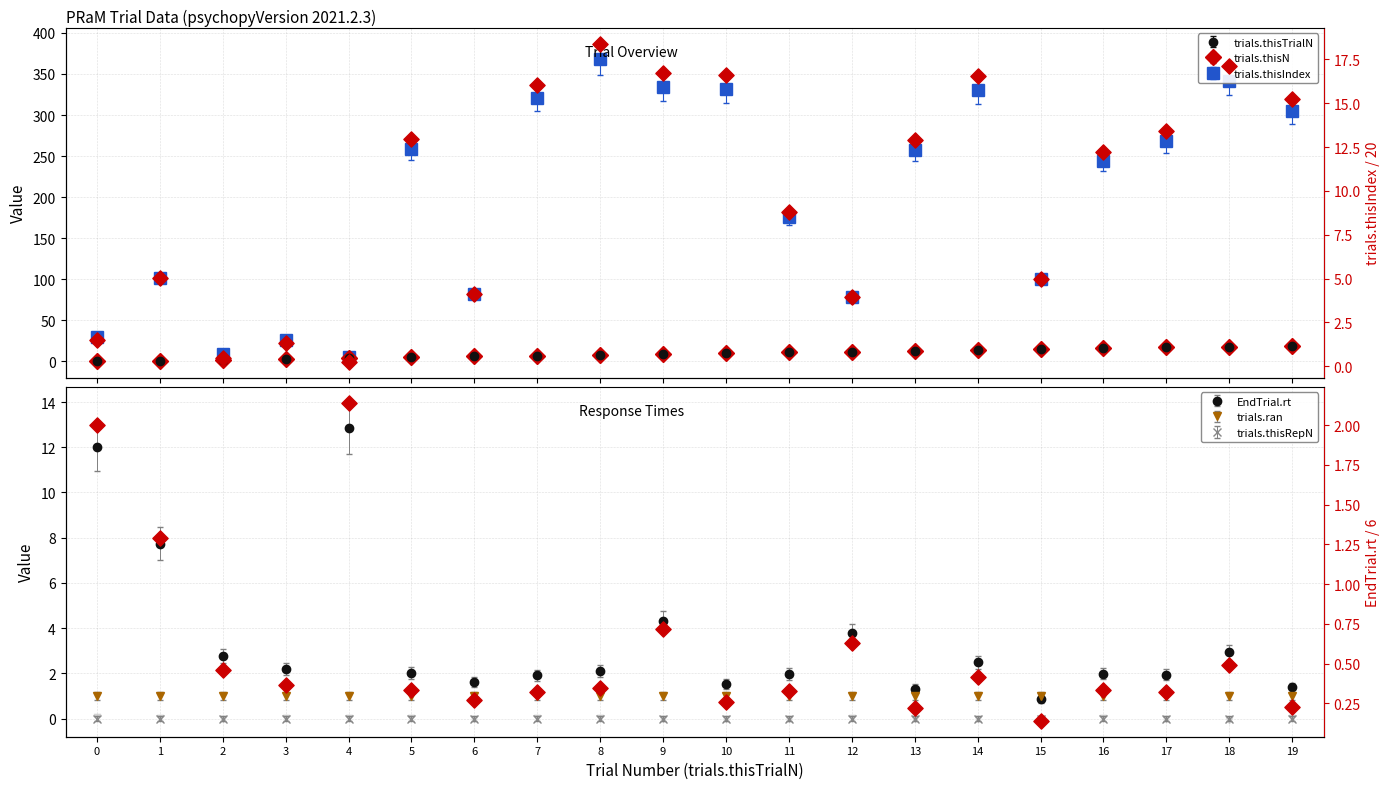

Which series has the largest total across all categories?

trials.thisIndex (right)